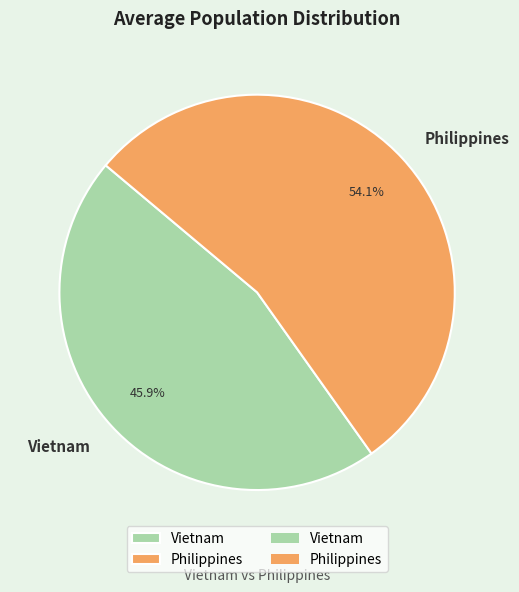

To the nearest percent, what portion does Vietnam represent?

46%